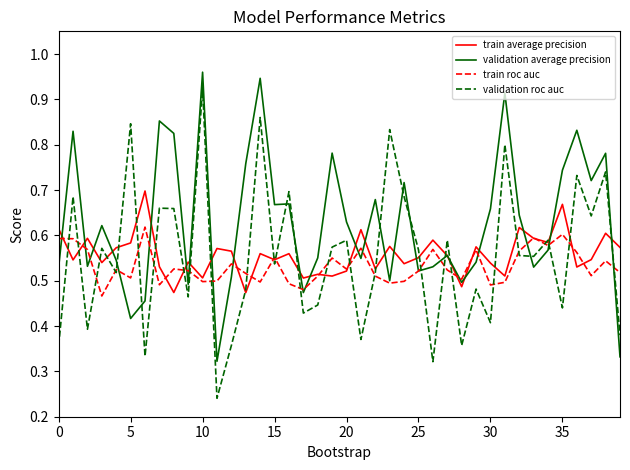

At how many categories does at least one series exceed 0?

40